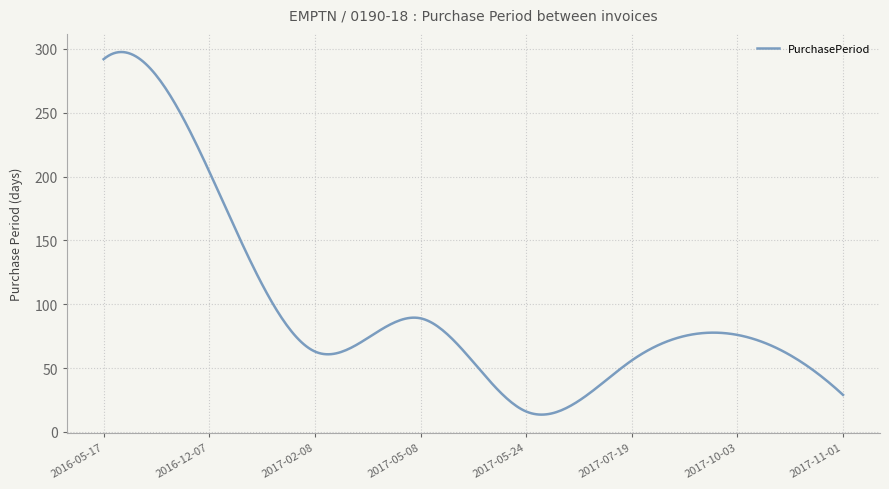

What is the smallest value displayed?

13.6